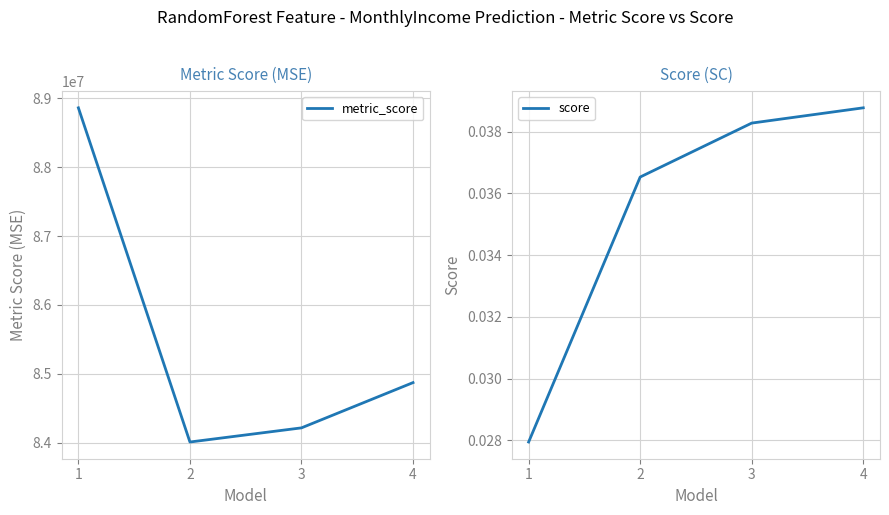

Is it true that metric_score equals 110539224.2 at 4?

False